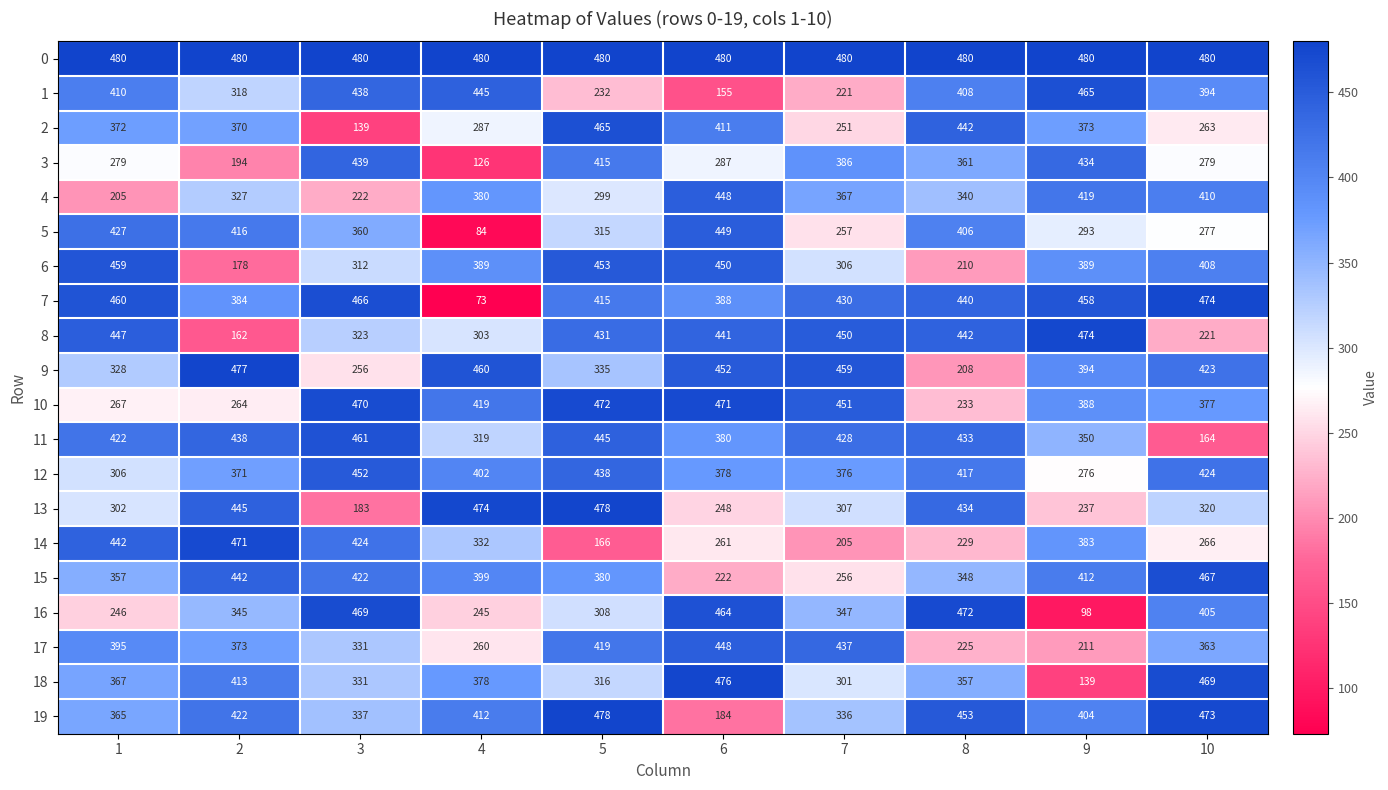

What is the maximum value shown in the chart?

480